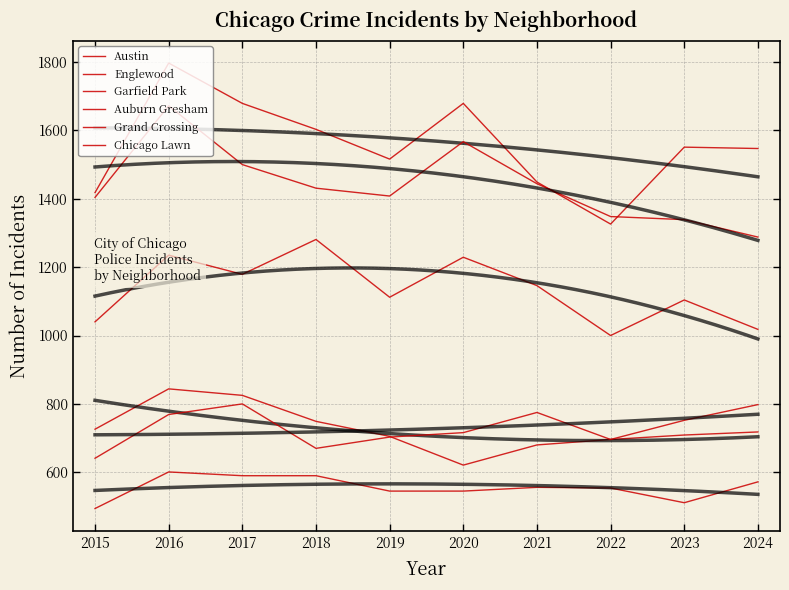

How many values in the Auburn Gresham series are below 718?

5